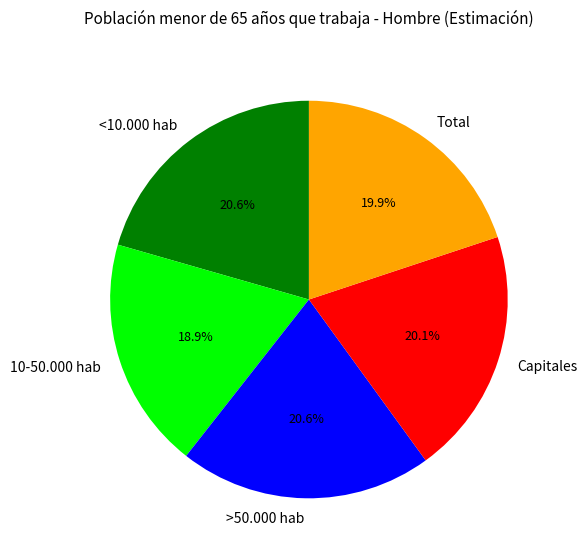

Which category has the smallest portion of the pie?

10-50.000 hab